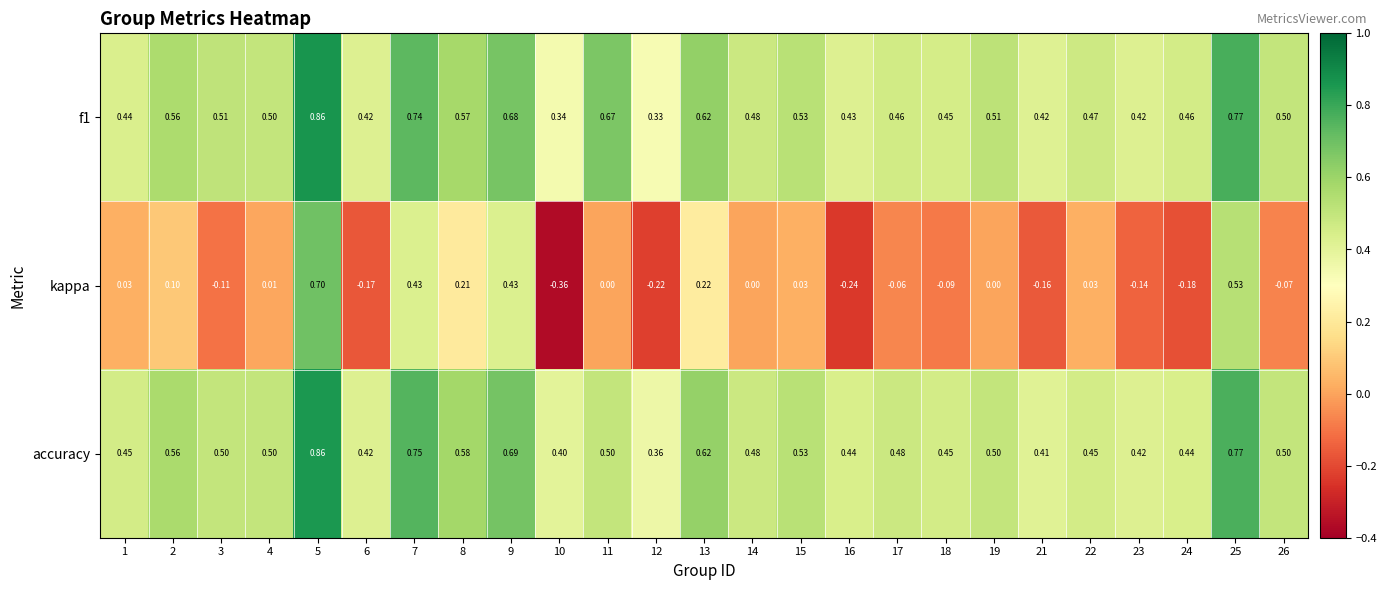

At which category does the chart reach its peak across all series?

5